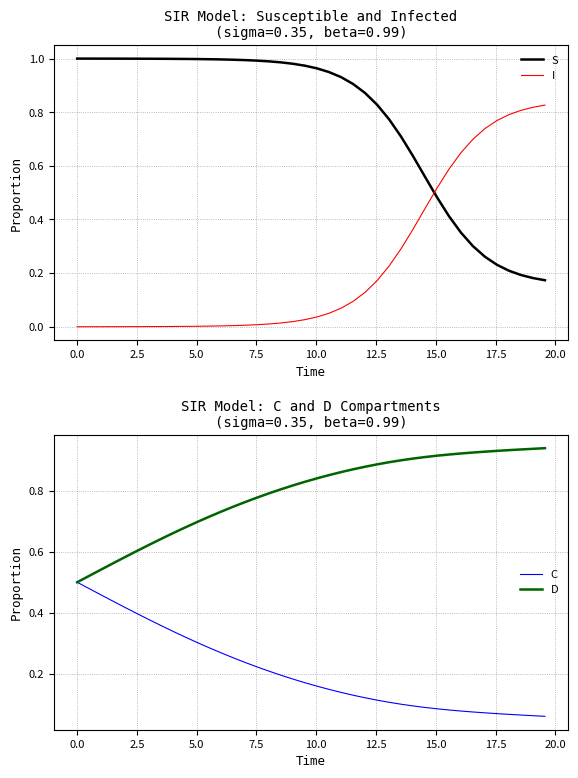

How many series are shown in this chart?

4